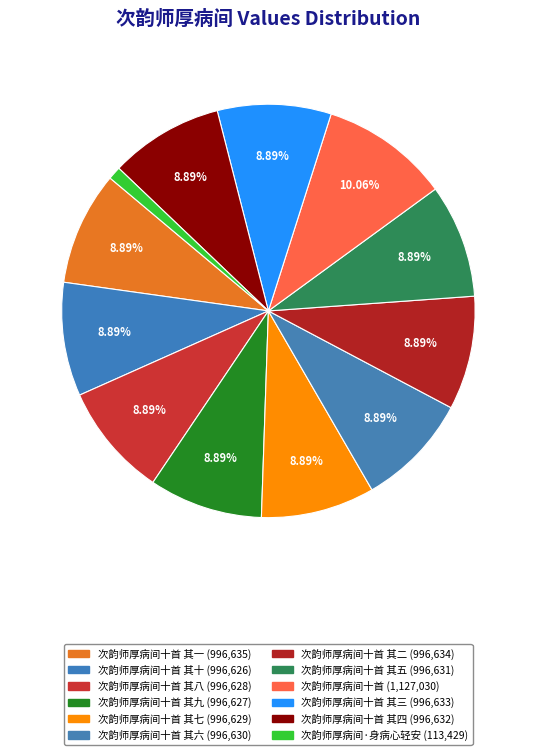

How many slices are in this pie chart?

12